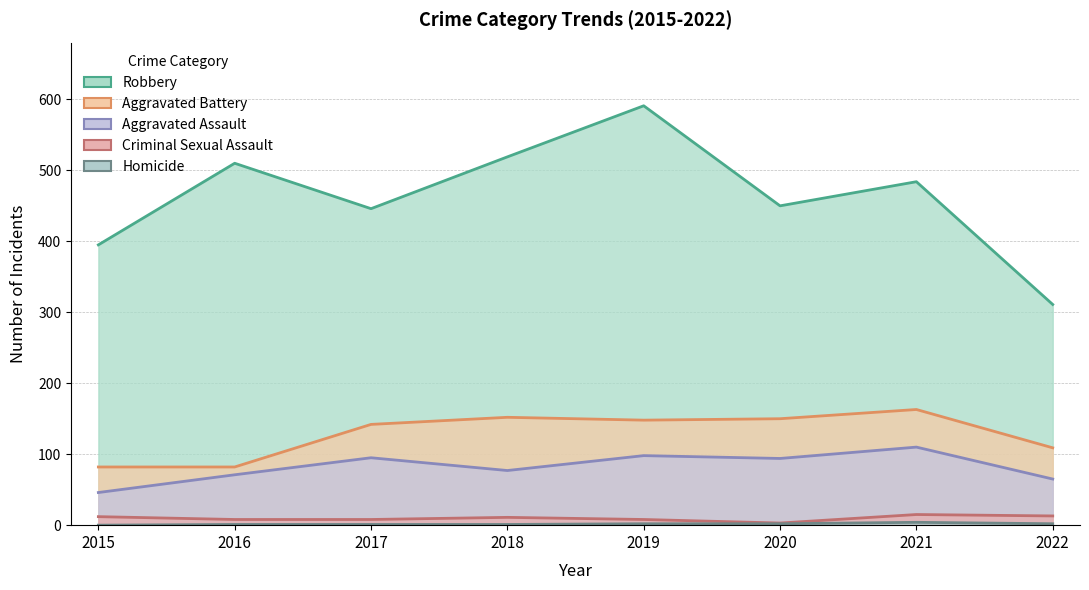

Which series has the largest range (max minus min)?

Robbery